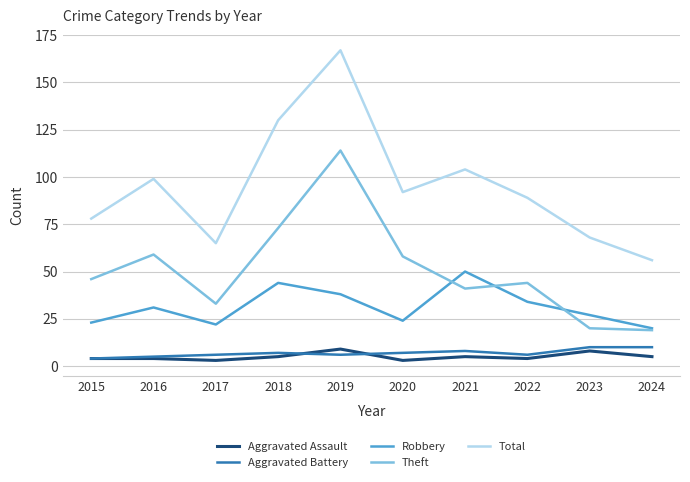

What is the difference between the Theft values at 2016 and 2022?

15